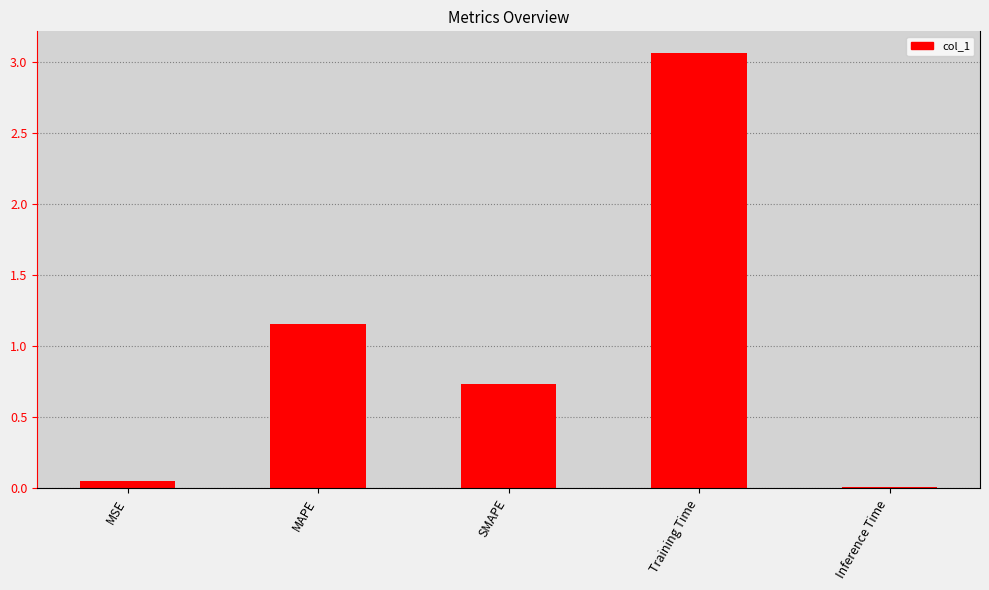

True or false: the data shows 0.7 at SMAPE.

True